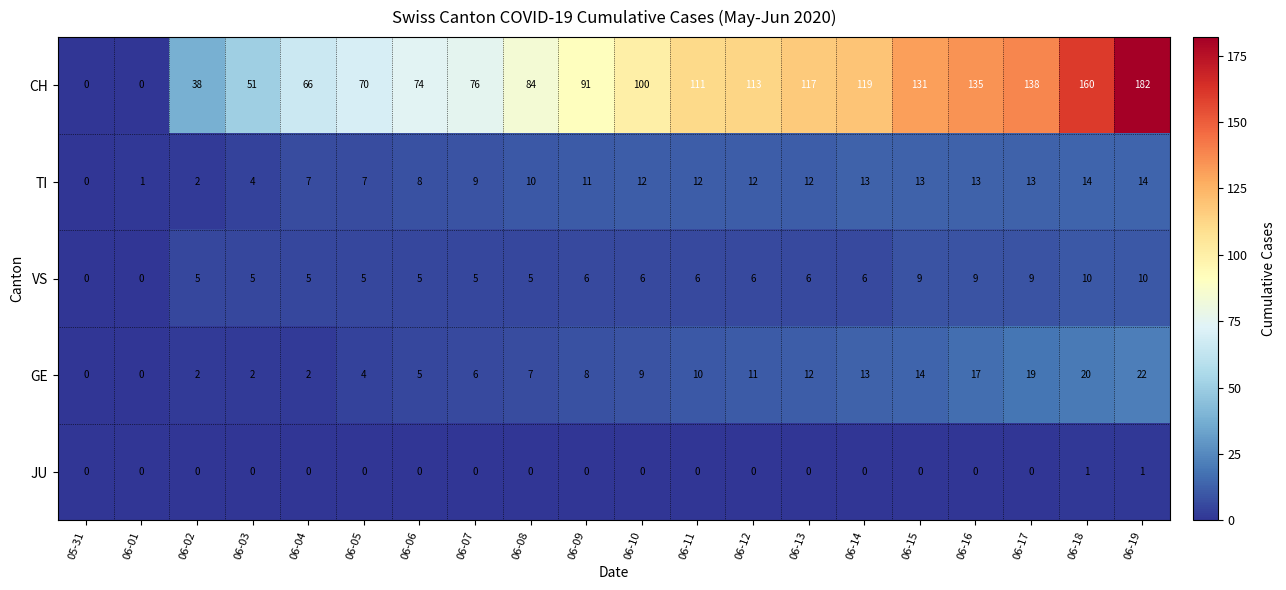

What is the spread (max minus min) of values at 06-15?

131